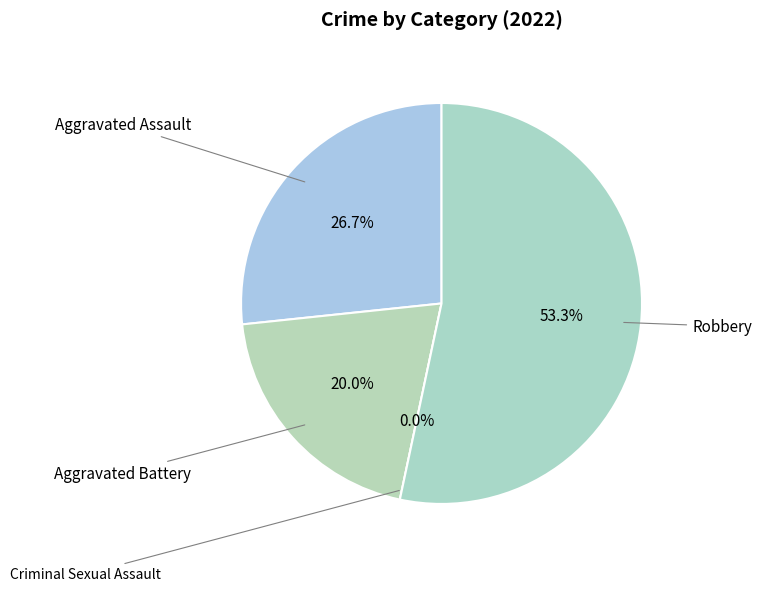

Rank the categories by value from lowest to highest.

Criminal Sexual Assault, Aggravated Battery, Aggravated Assault, Robbery